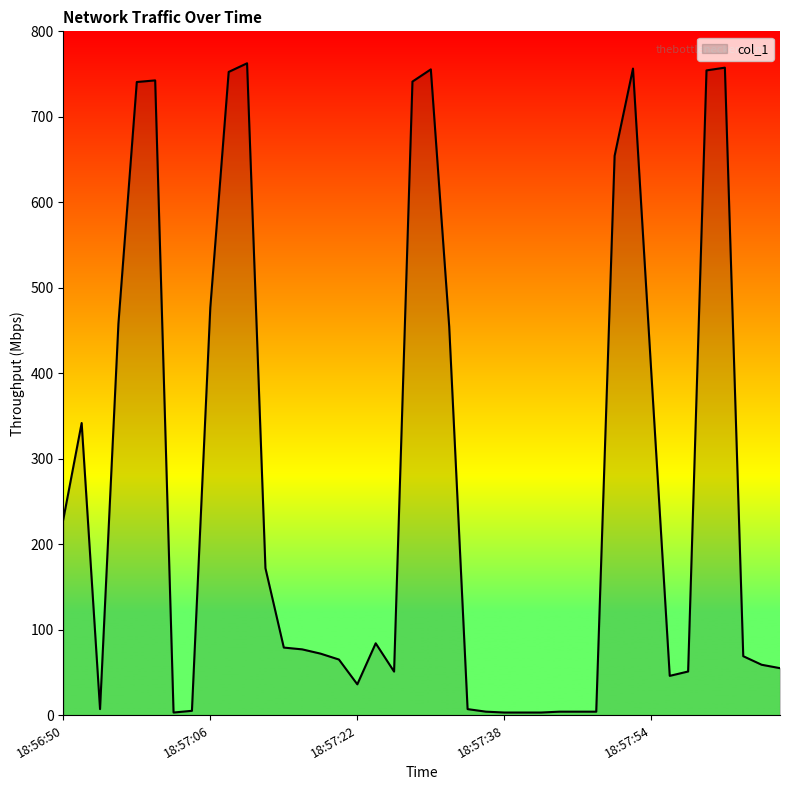

What is the difference between the maximum and minimum values?

759.6